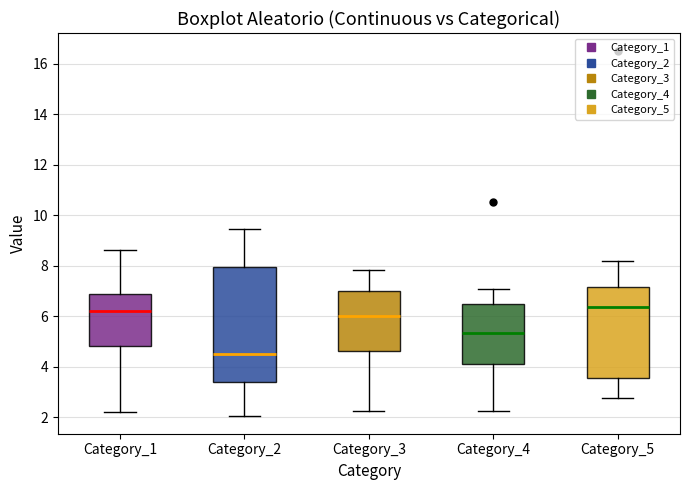

Where does the lower whisker of the box for Category_3 end on the y-axis? The values are not printed on the chart, so give them approximately, as read against the axis.

2.2